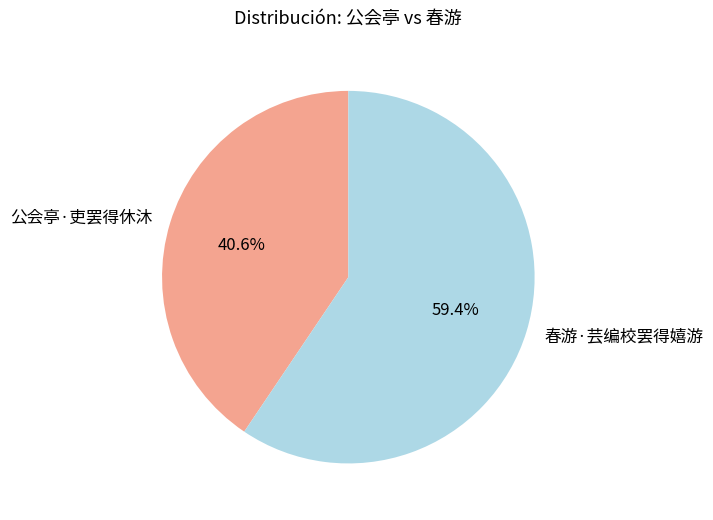

Is there a majority slice in this chart?

Yes